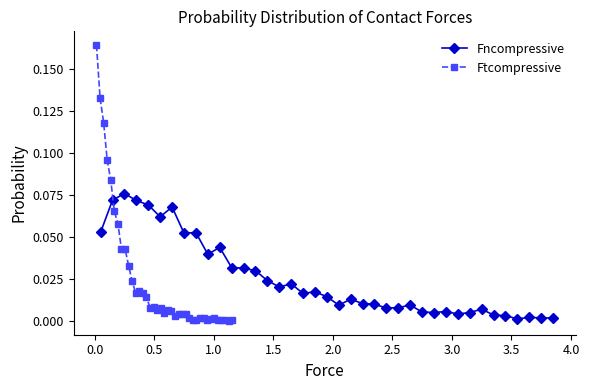

What are all the series names shown in the legend?

Fncompressive, Ftcompressive